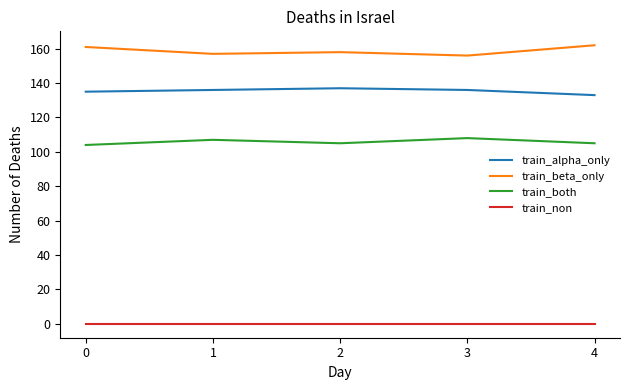

The value of train_both at 0 is 104. True or false?

True